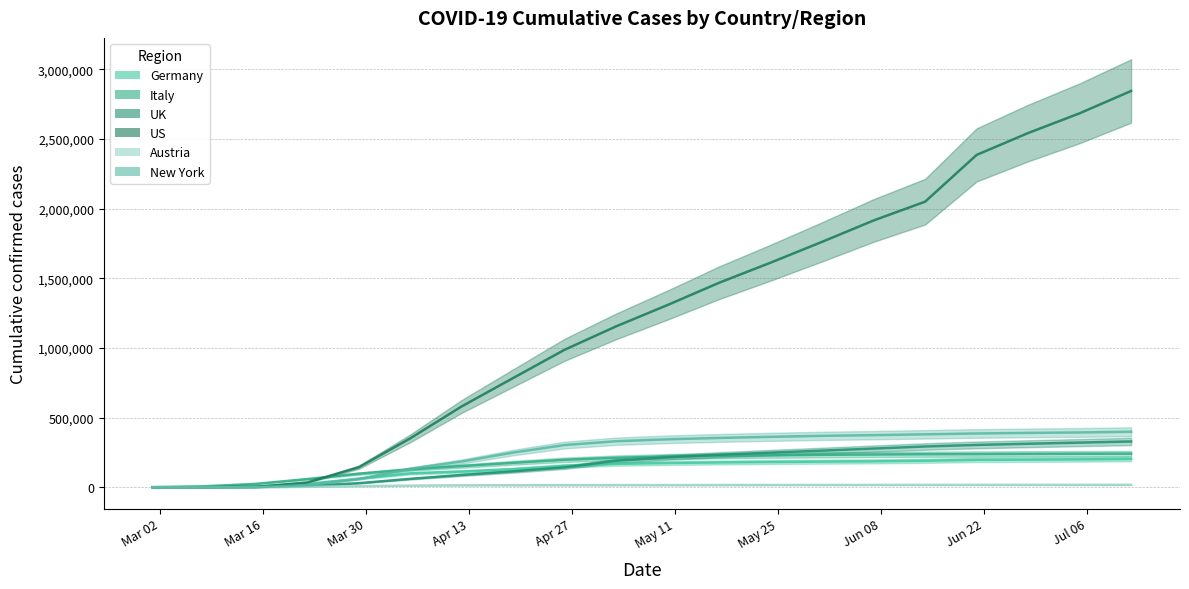

Which series has the widest spread of values?

US